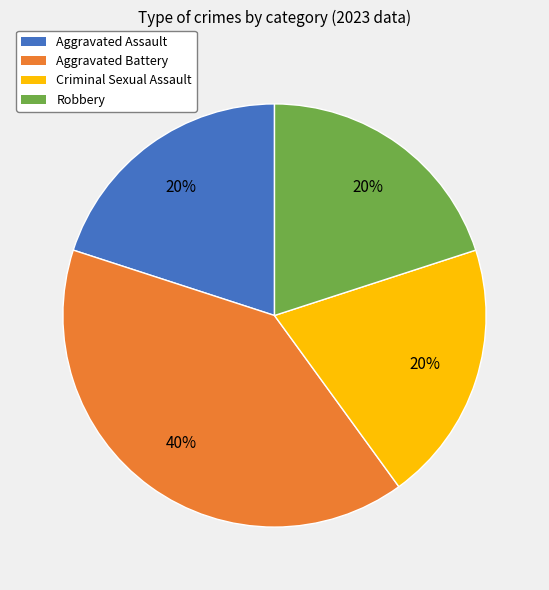

Which category has the biggest portion of the pie?

Aggravated Battery